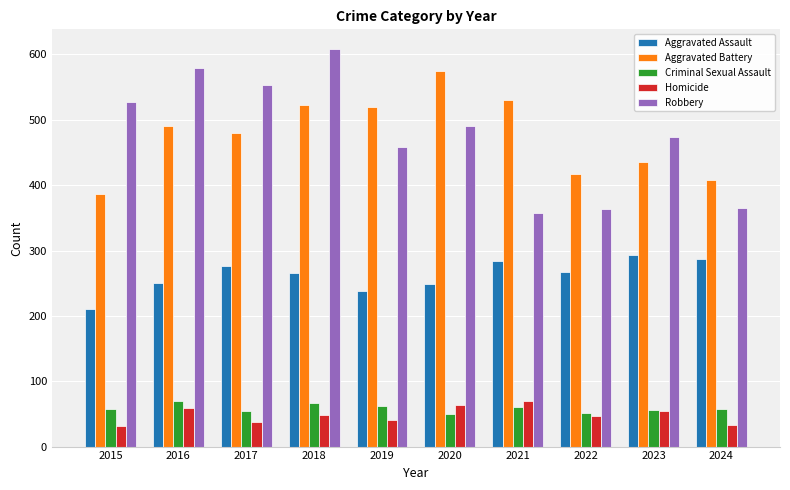

At how many categories does at least one series exceed 128?

10